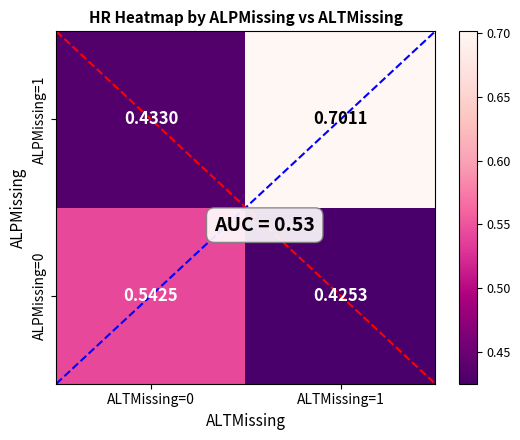

At ALTMissing=0, list the series in order from largest to smallest.

ALPMissing=0, ALPMissing=1